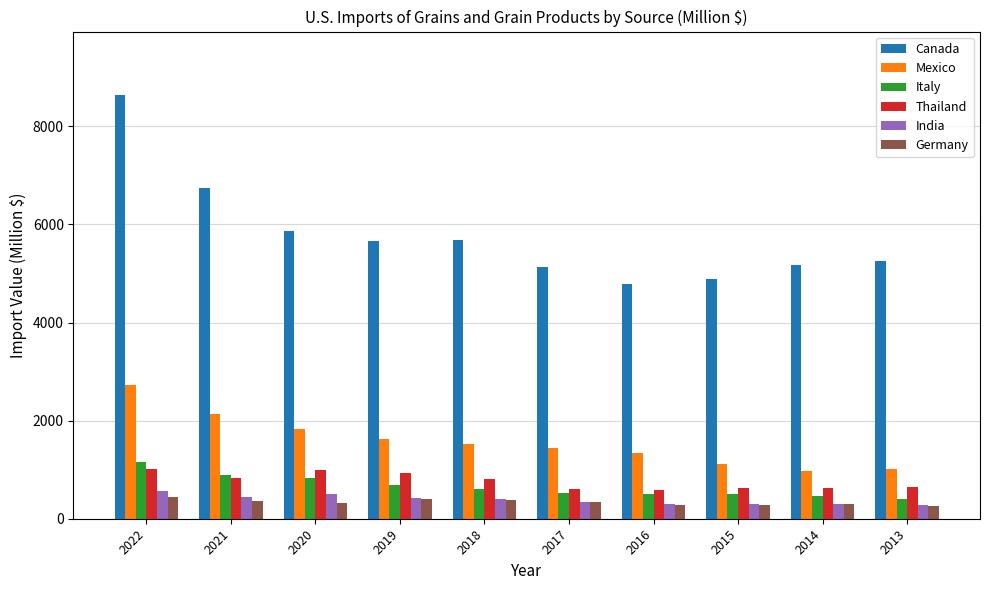

What is the maximum value for Germany?

448.1